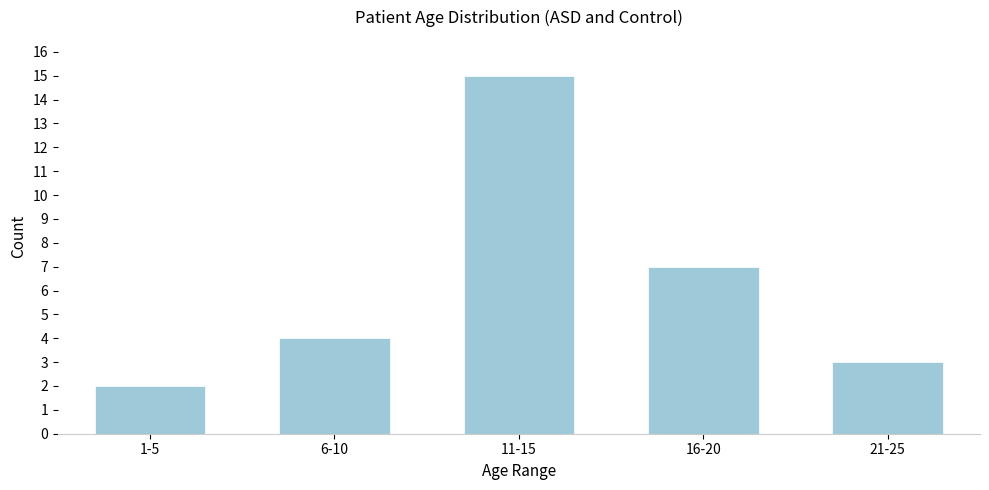

Reading left to right, extract all data points from this chart.

1-5=2	6-10=4	11-15=15	16-20=7	21-25=3